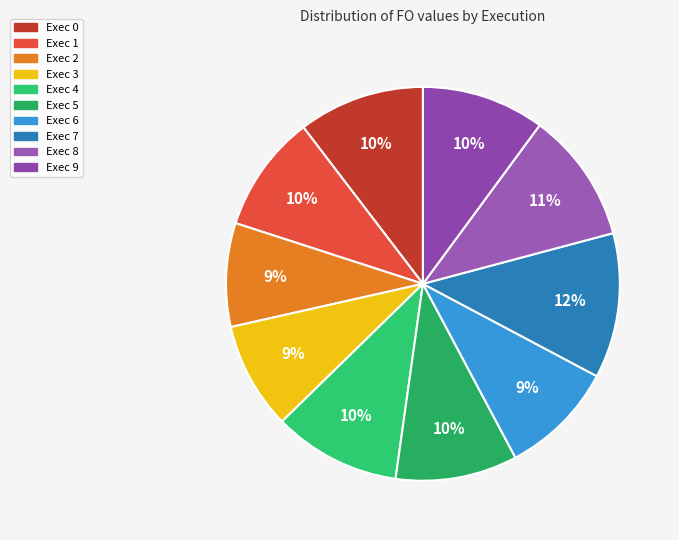

What portion of the pie excludes Exec 6?

90.6%